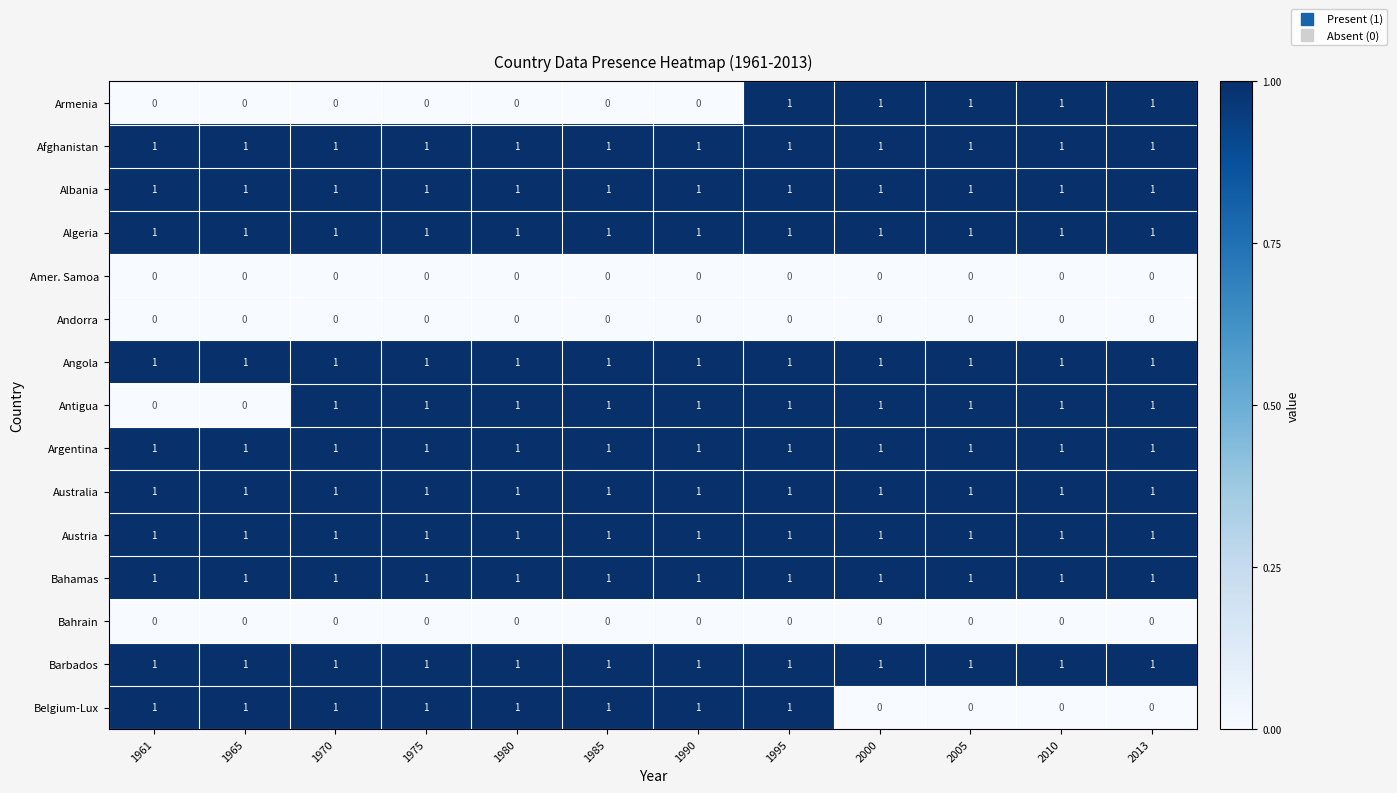

At which category is the sum across all series the highest?

1995